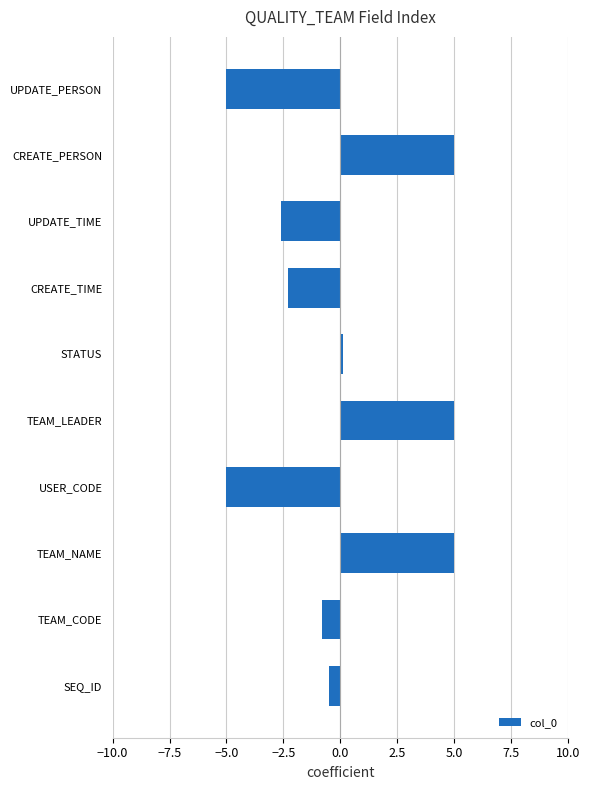

What is the difference between the second highest and second lowest values?

10.0